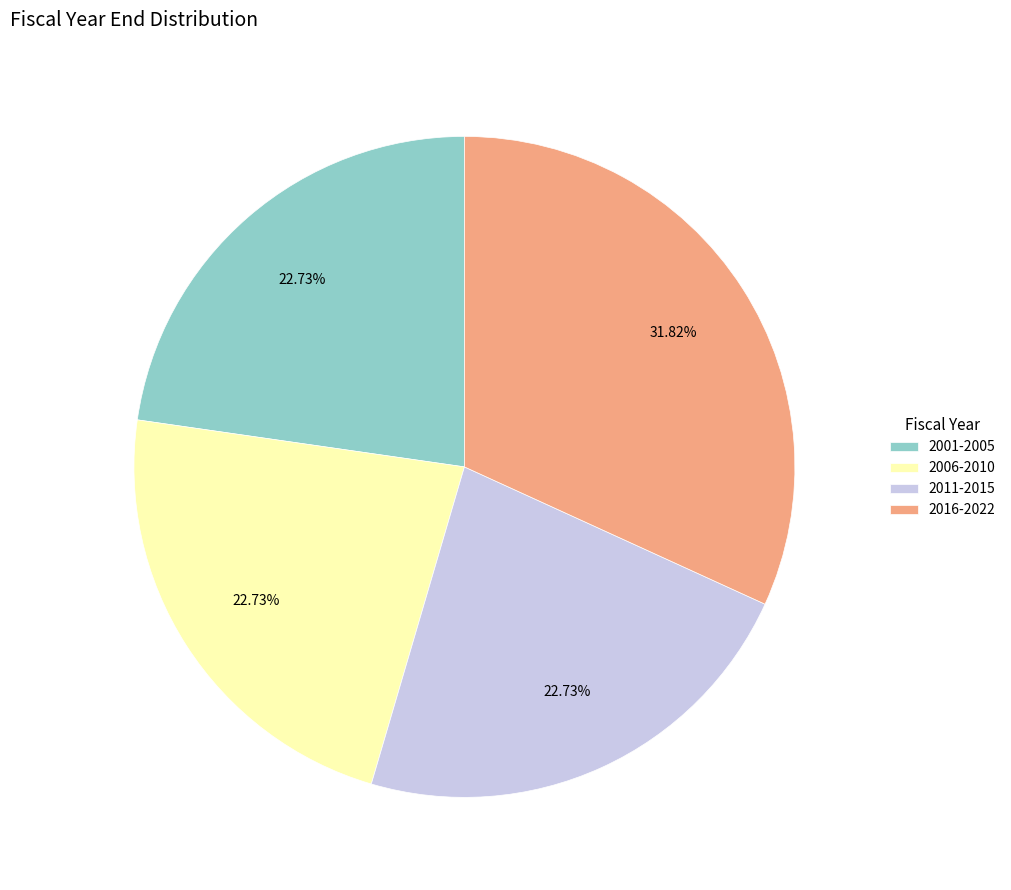

How many segments does this pie chart have?

4